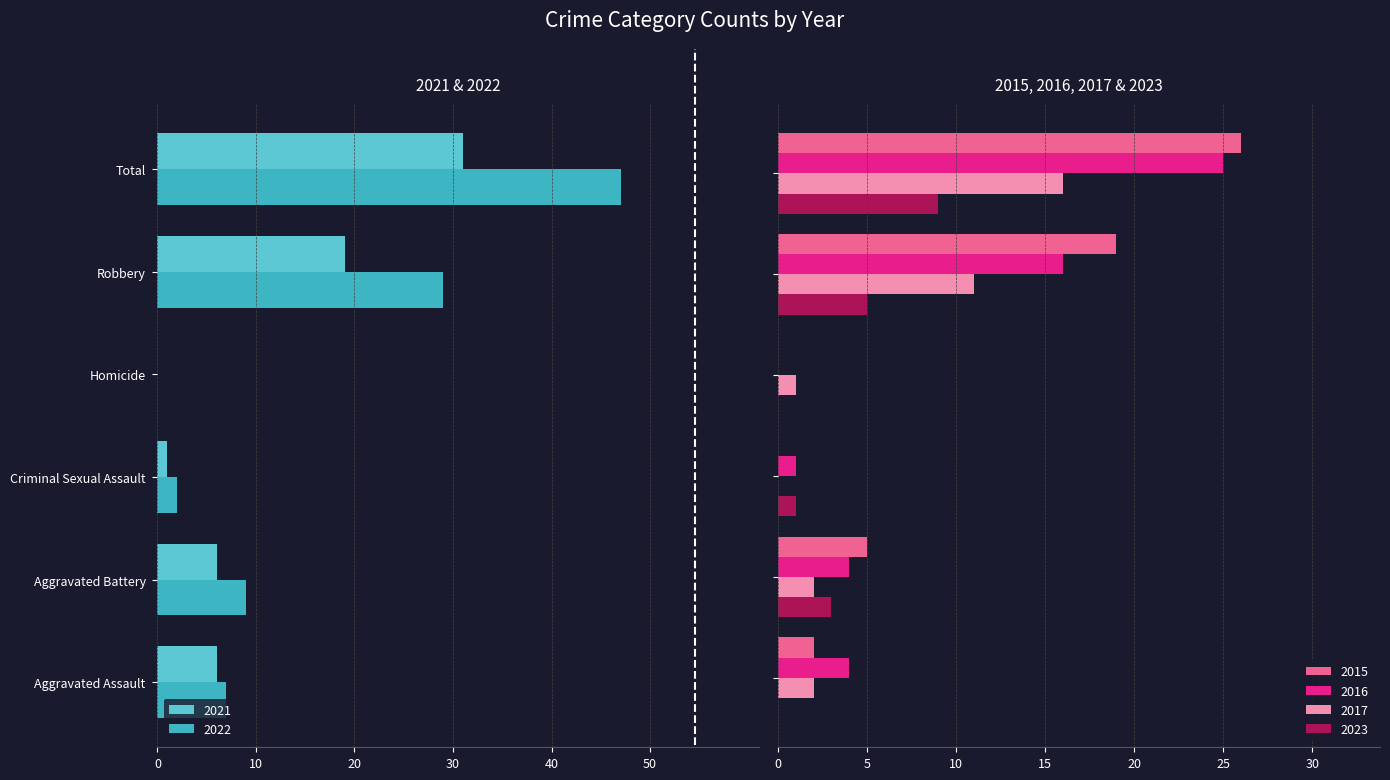

What are all the series names shown in the legend?

2021, 2022, 2015, 2016, 2023, 2017